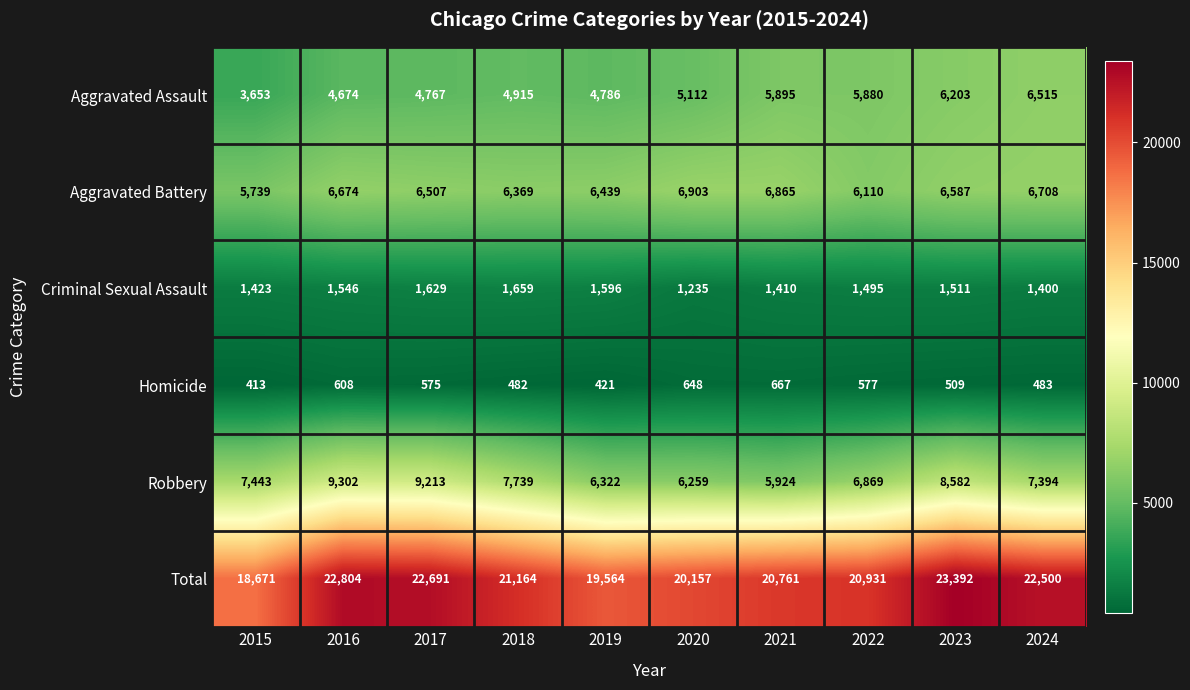

Rank the series by their maximum value, from highest to lowest.

Total, Robbery, Aggravated Battery, Aggravated Assault, Criminal Sexual Assault, Homicide